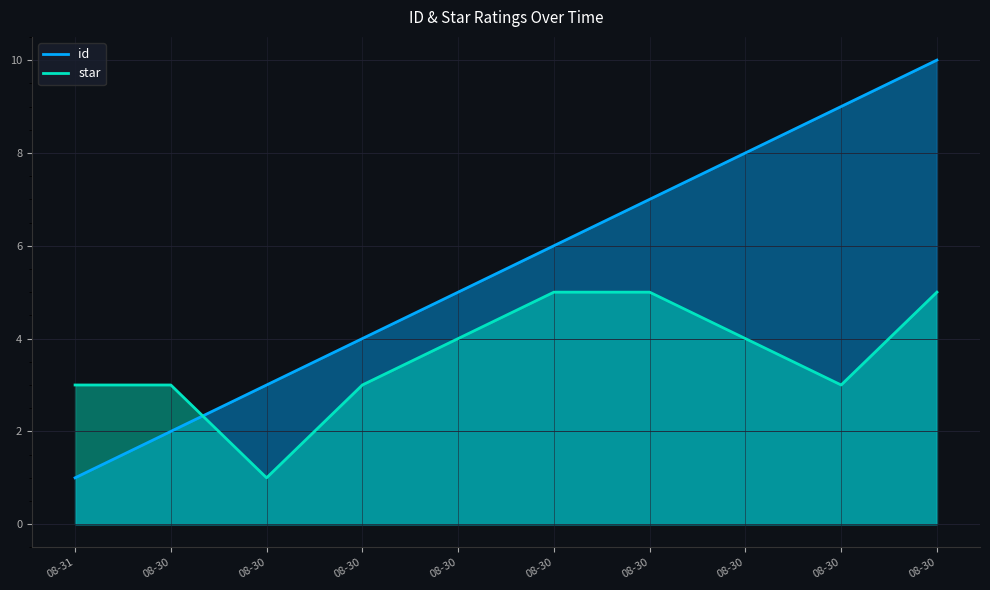

How many intersections are there between star and id?

1